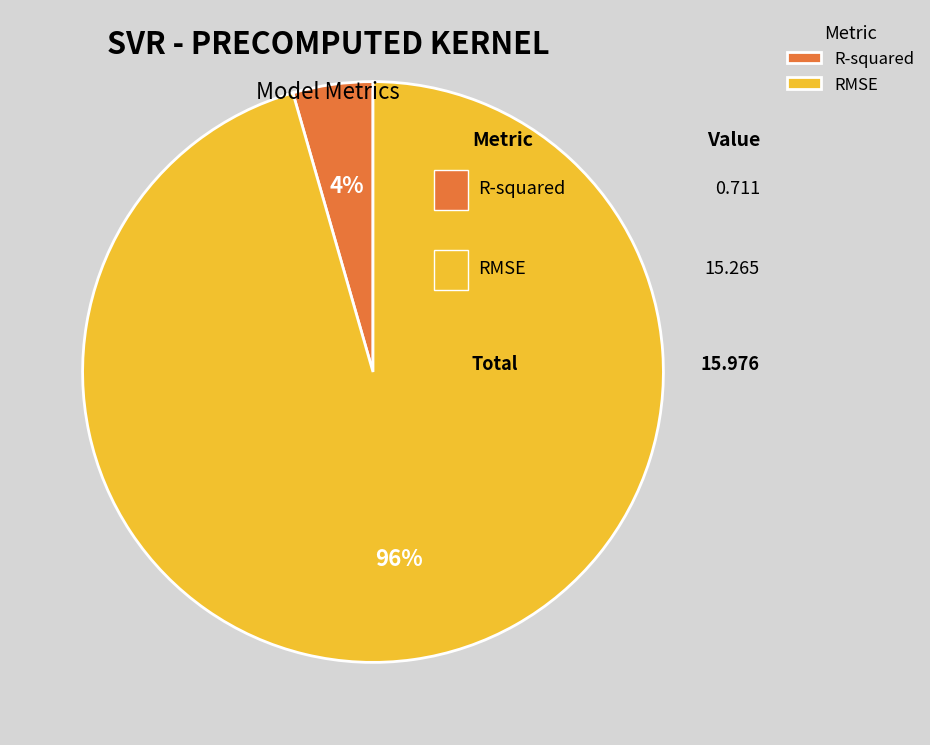

True or false: RMSE accounts for 96% of the total.

True